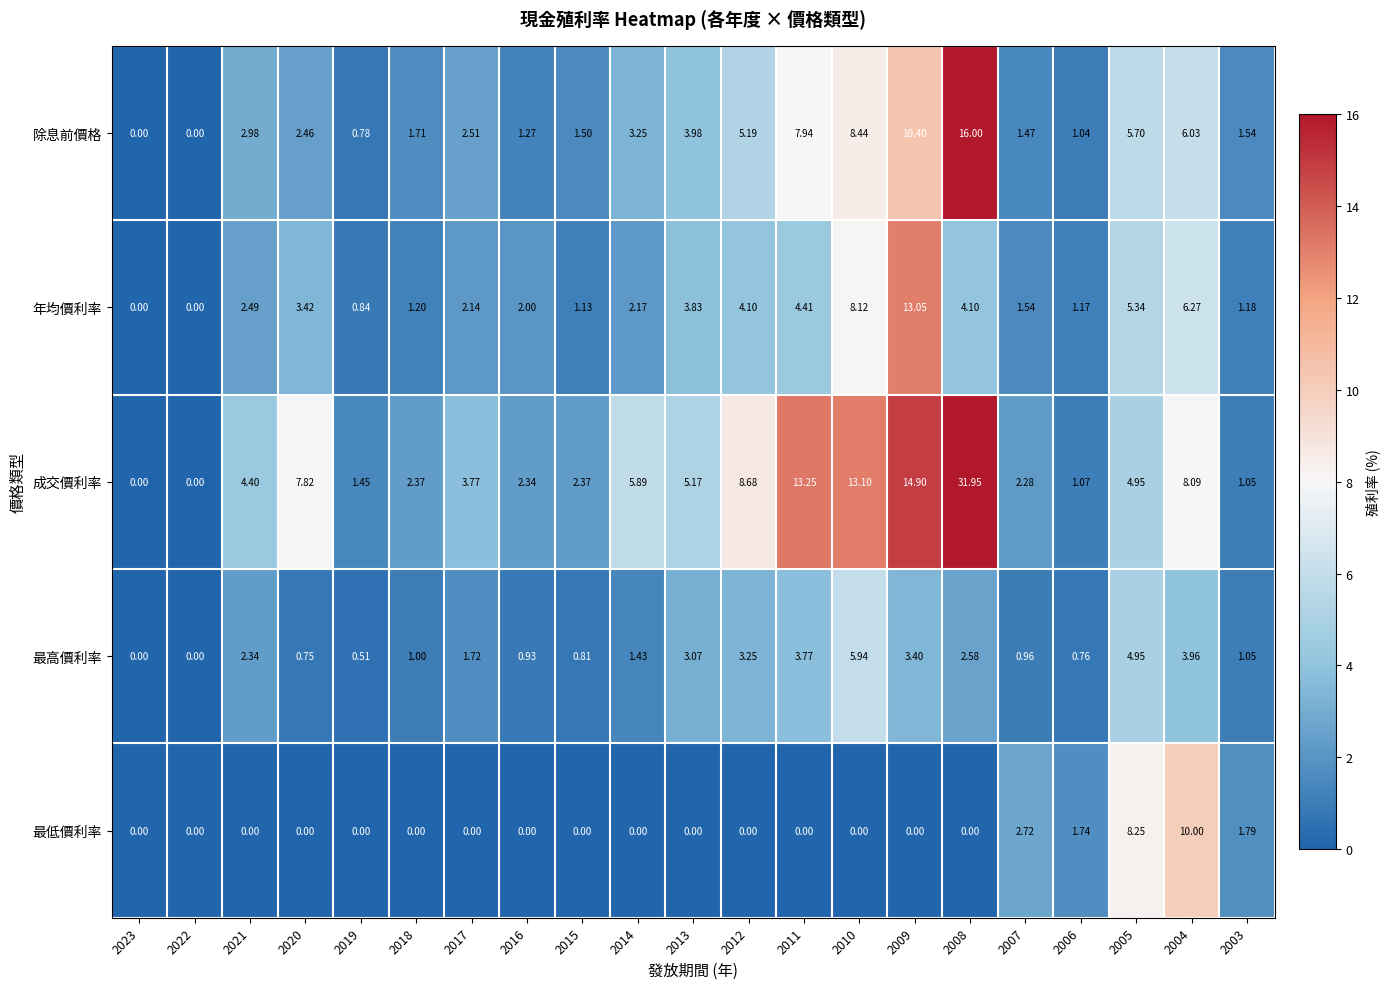

Which series has the widest spread of values?

成交價利率